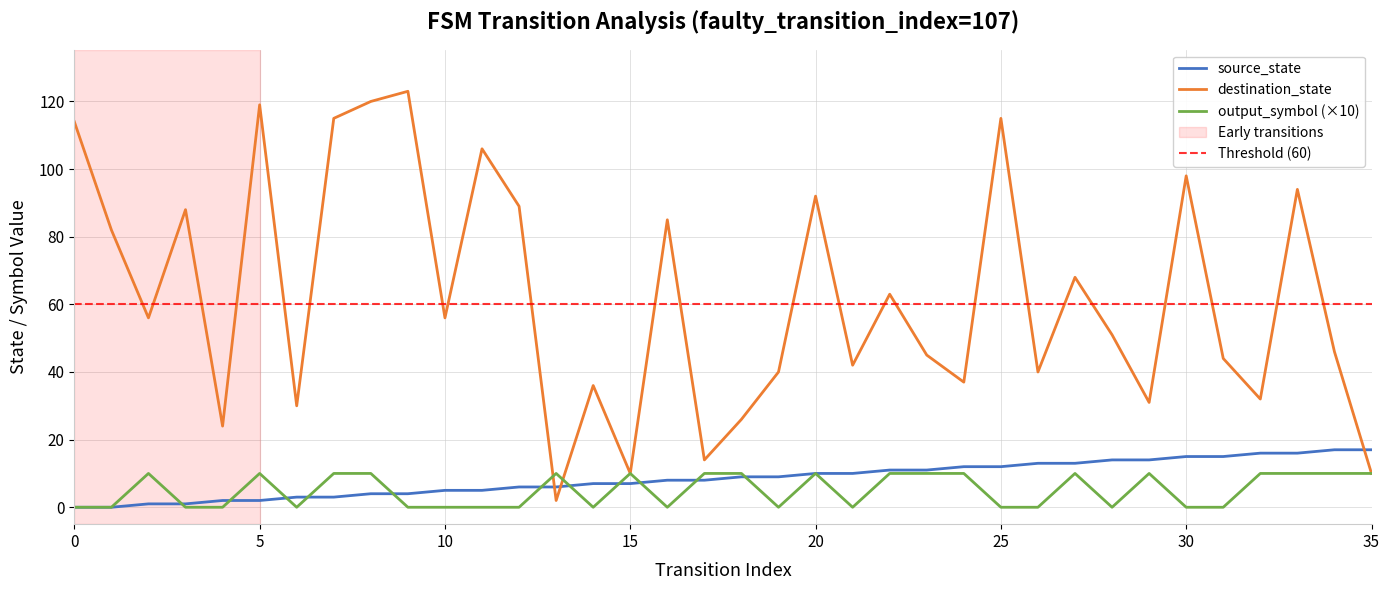

What is the difference between the maximum and second lowest values in the destination_state series?

113